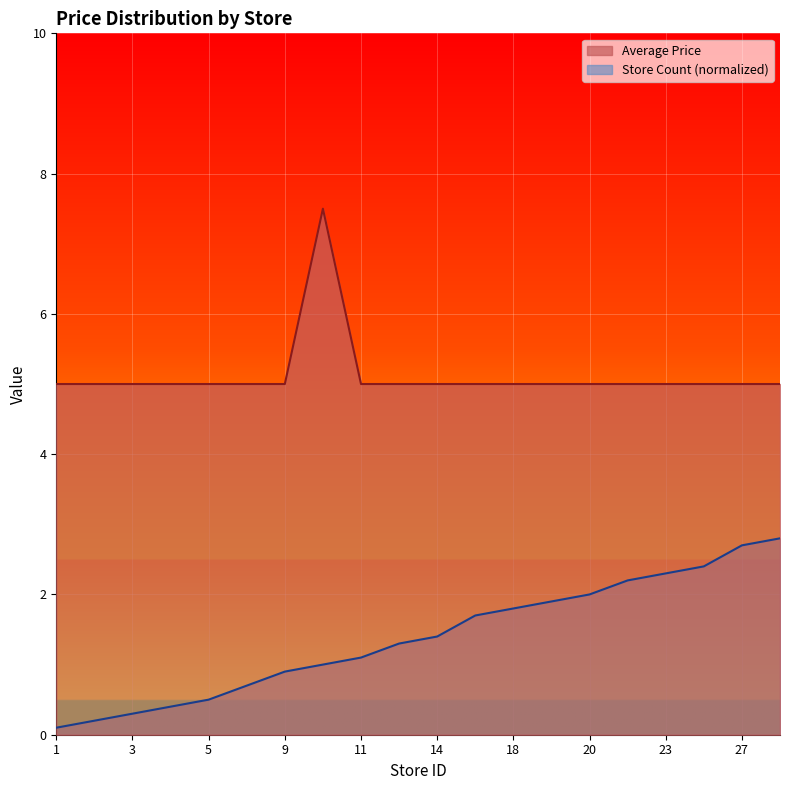

True or false: Average Price and Store Count intersect in this chart.

False